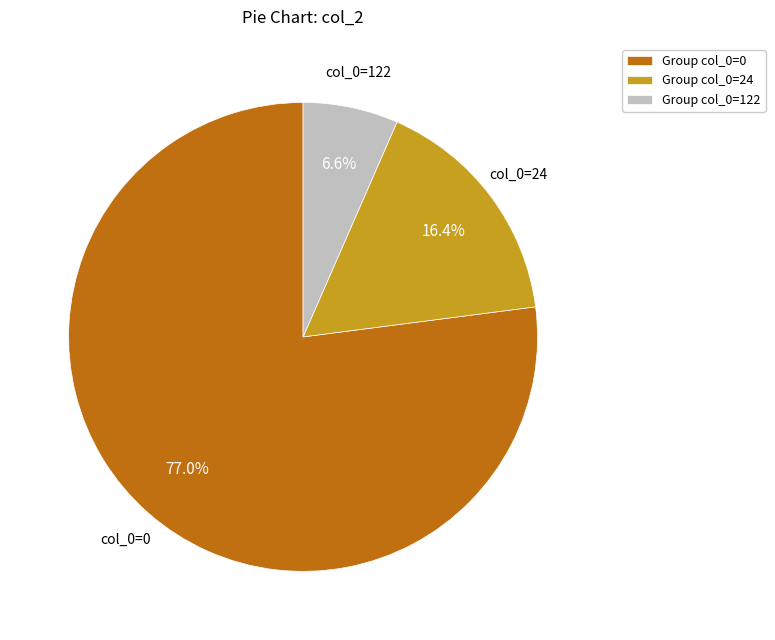

Which slice is the largest?

Group col_0=0